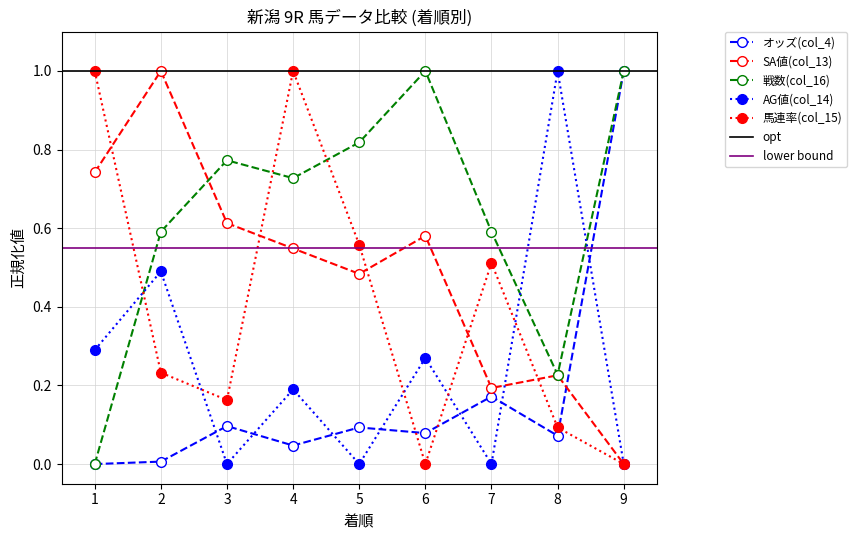

True or false: 戦数(col_16) and オッズ(col_4) intersect in this chart.

False